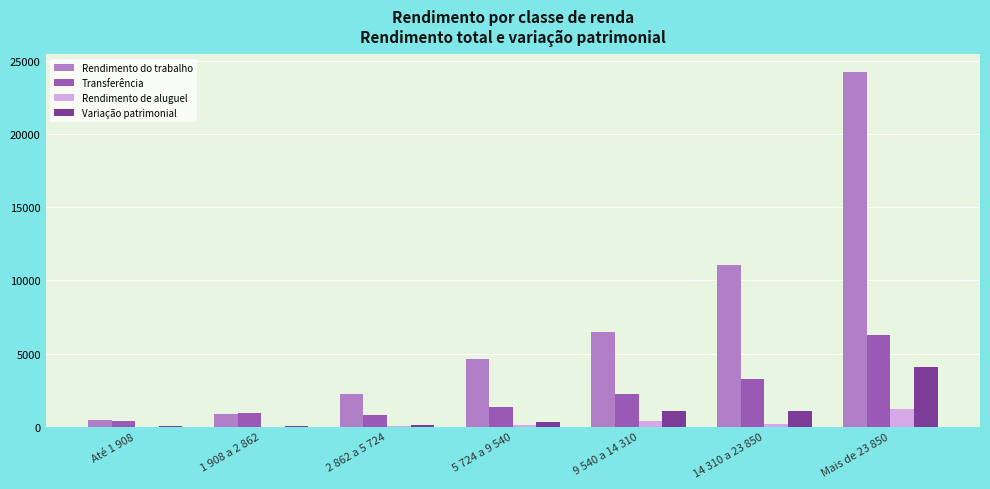

Where is Transferência nearest to the value 3319?

14 310 a 23 850